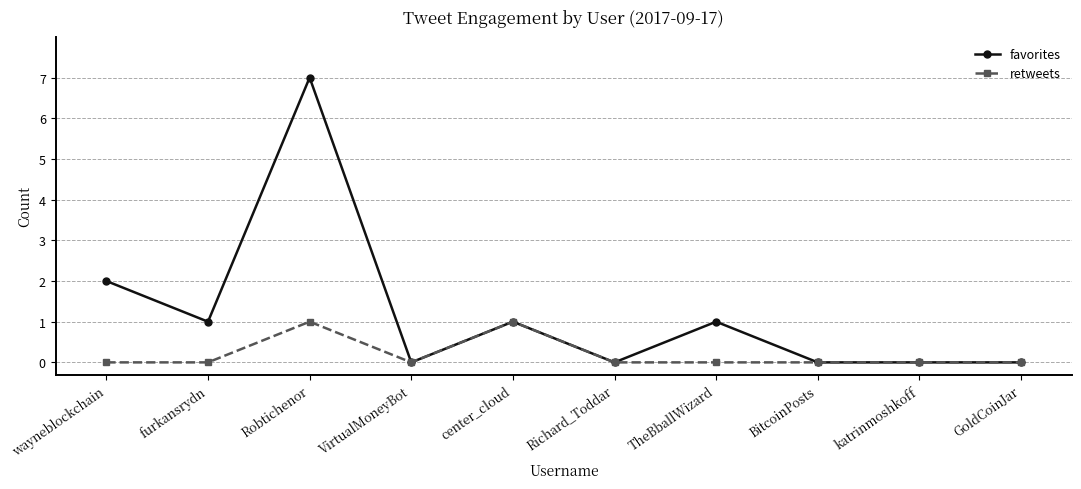

What is the value of the favorites point at the 1st from the left?

2